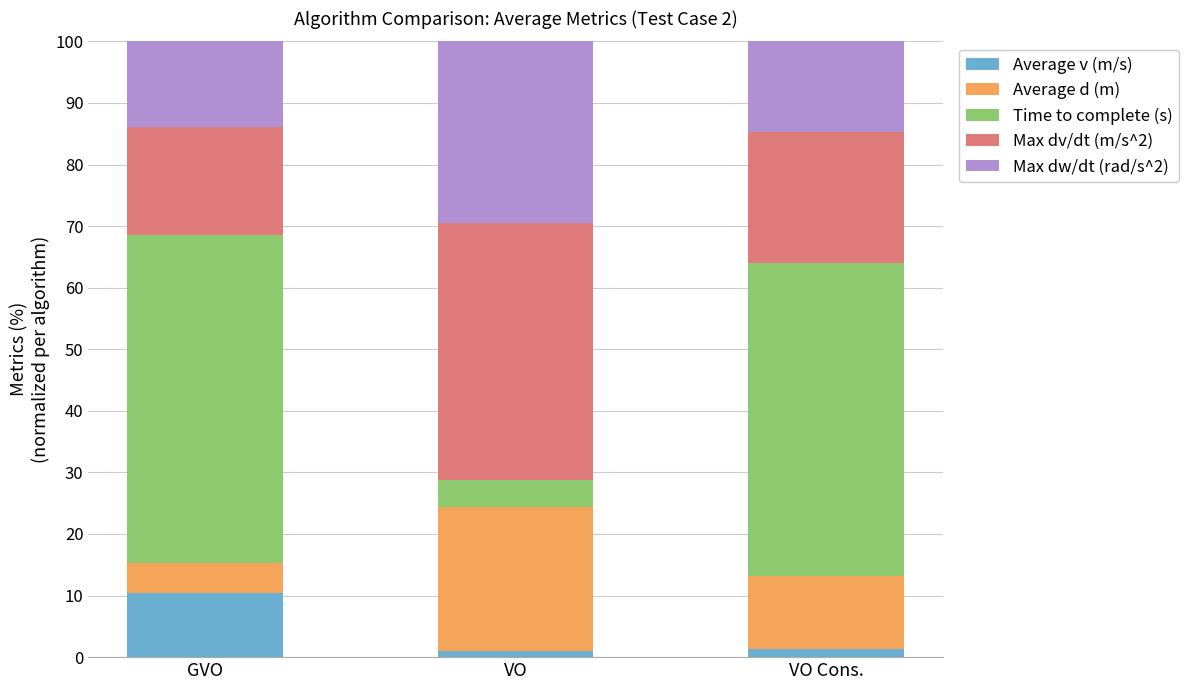

What is the minimum value for Average v (m/s)?

1.0